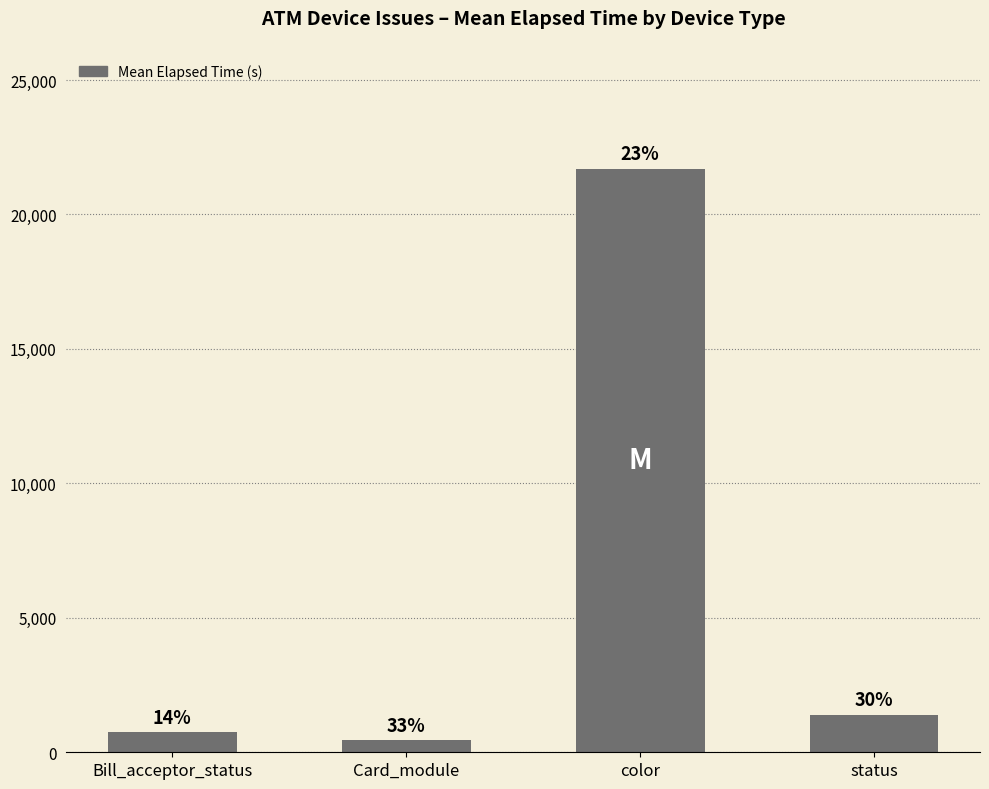

Reading left to right, extract all data points from this chart.

746	453	21709	1401